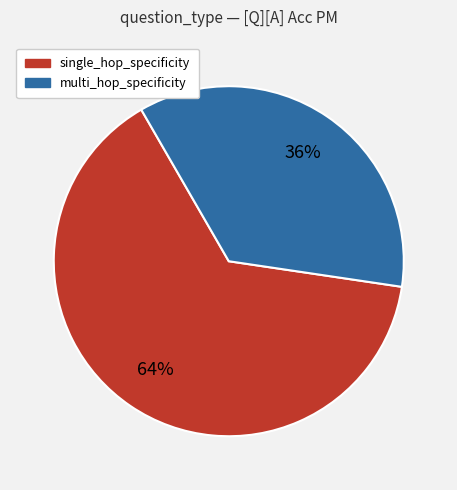

Does single_hop_specificity account for over 50% of the chart?

Yes